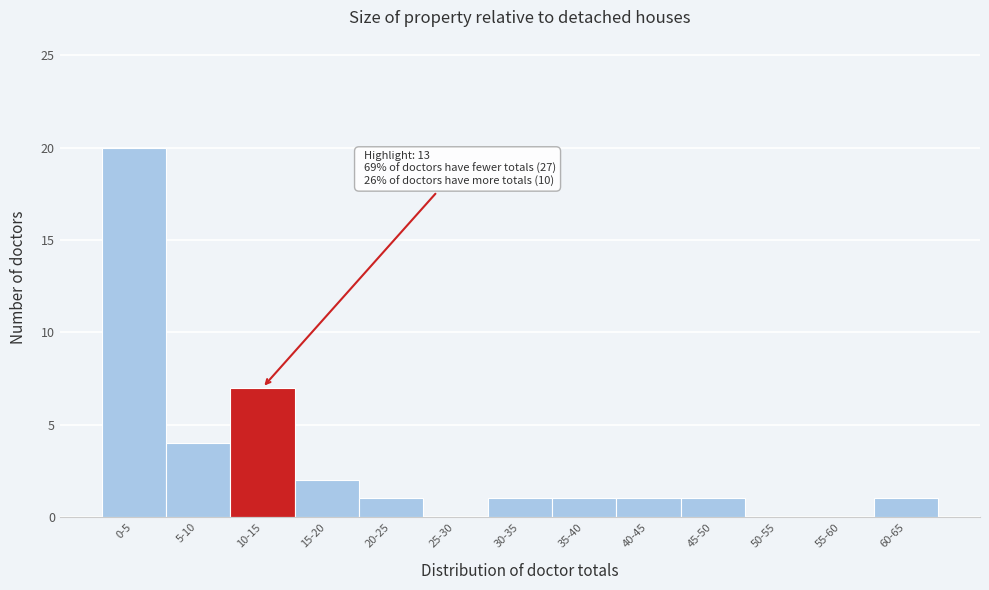

Reading right to left, extract all data points from this chart.

60-65=1	55-60=0	50-55=0	45-50=1	40-45=1	35-40=1	30-35=1	25-30=0	20-25=1	15-20=2	10-15=7	5-10=4	0-5=20